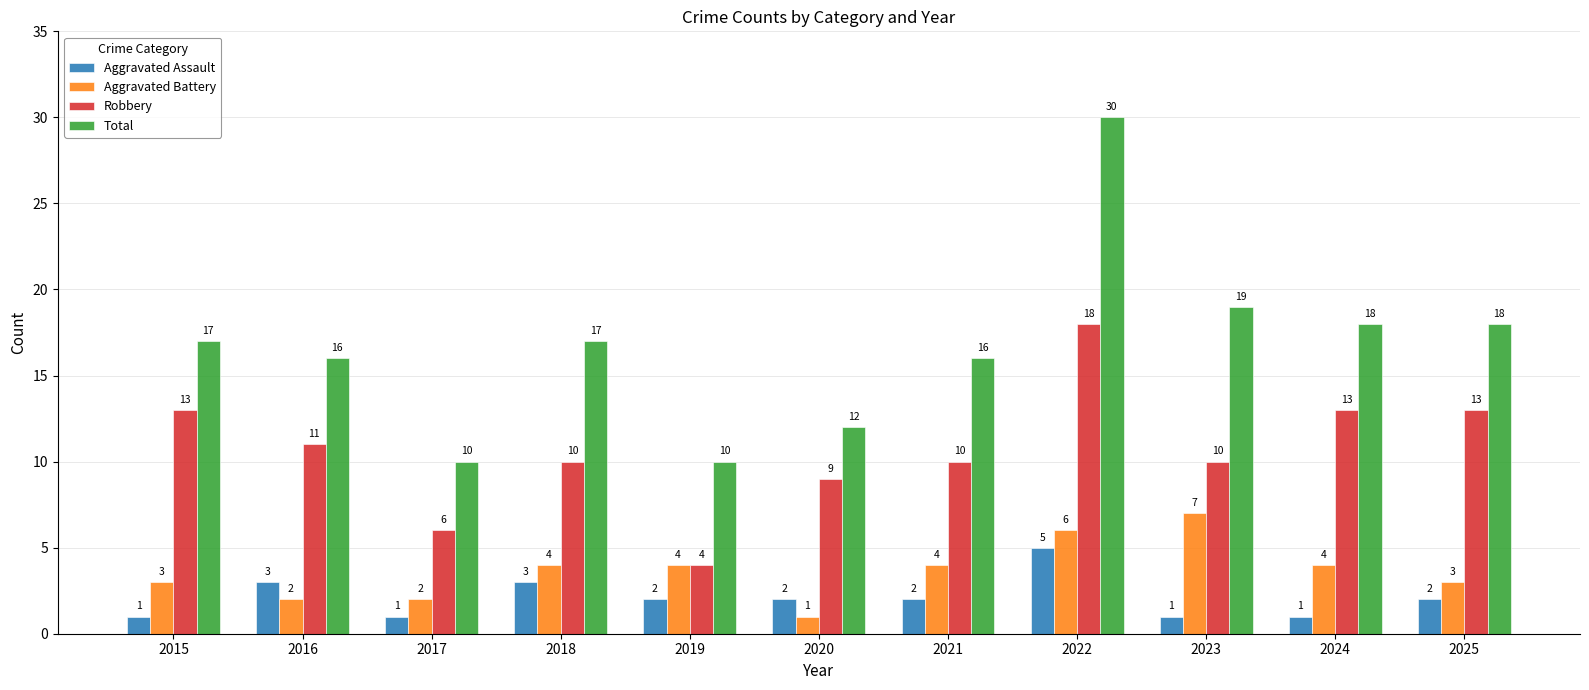

The Aggravated Assault series shows 1 at 2023. True or false?

True